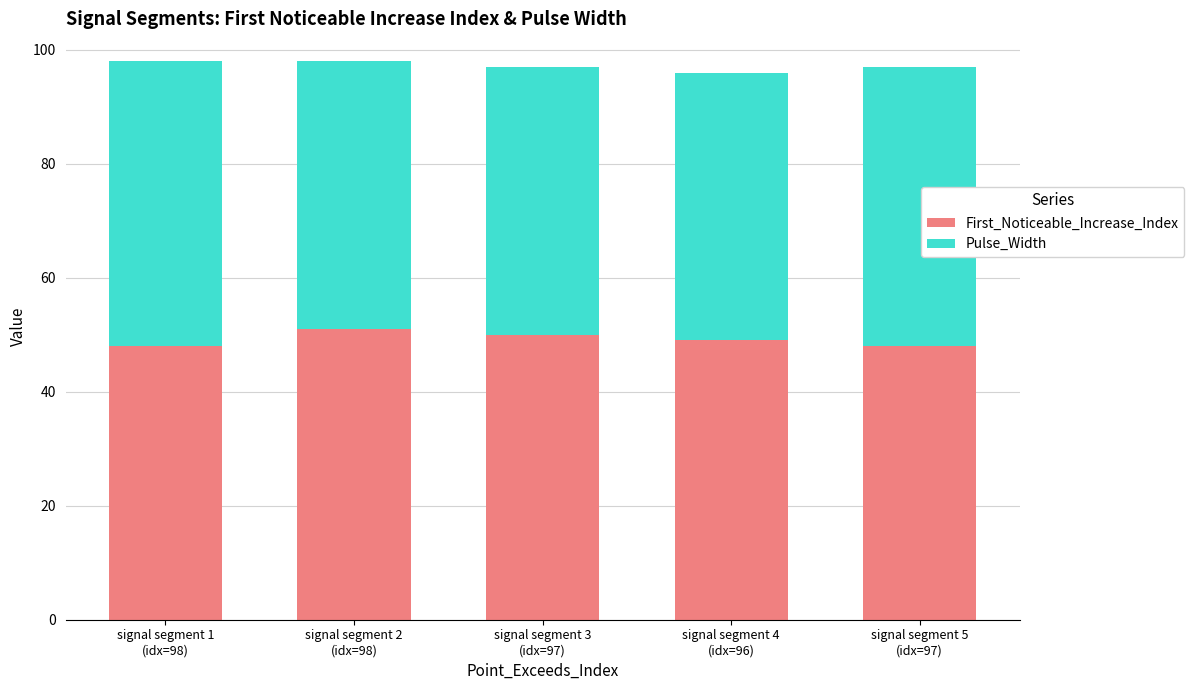

What is the approximate value of First_Noticeable_Increase_Index at signal segment 1
(idx=98)?

48